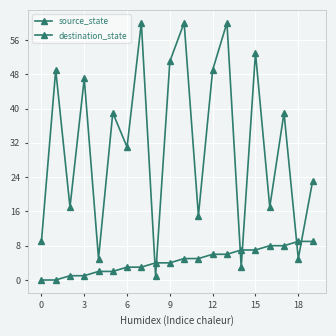

How many intersections are there between source_state and destination_state?

6